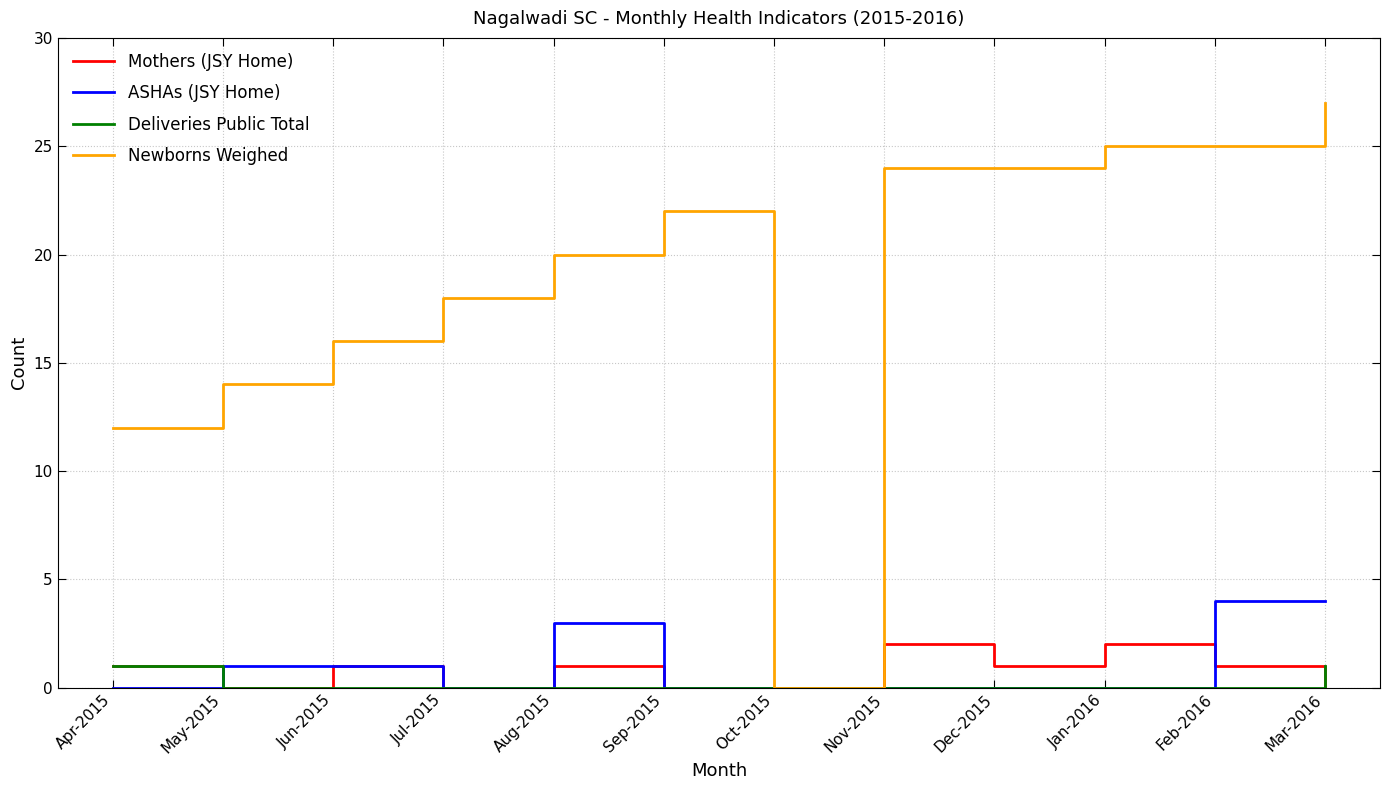

Is it true that Newborns Weighed equals 11 at Mar-2016?

False